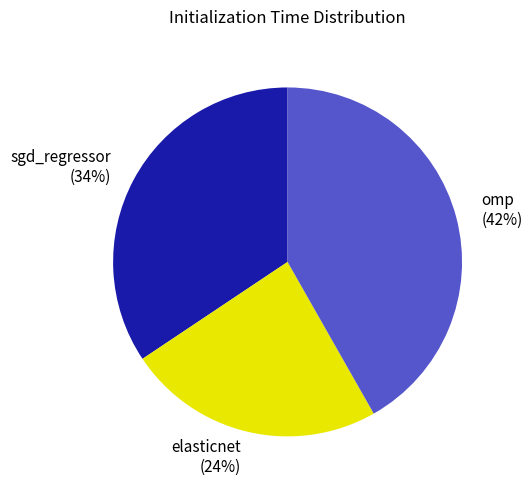

Does any single category account for the majority?

No